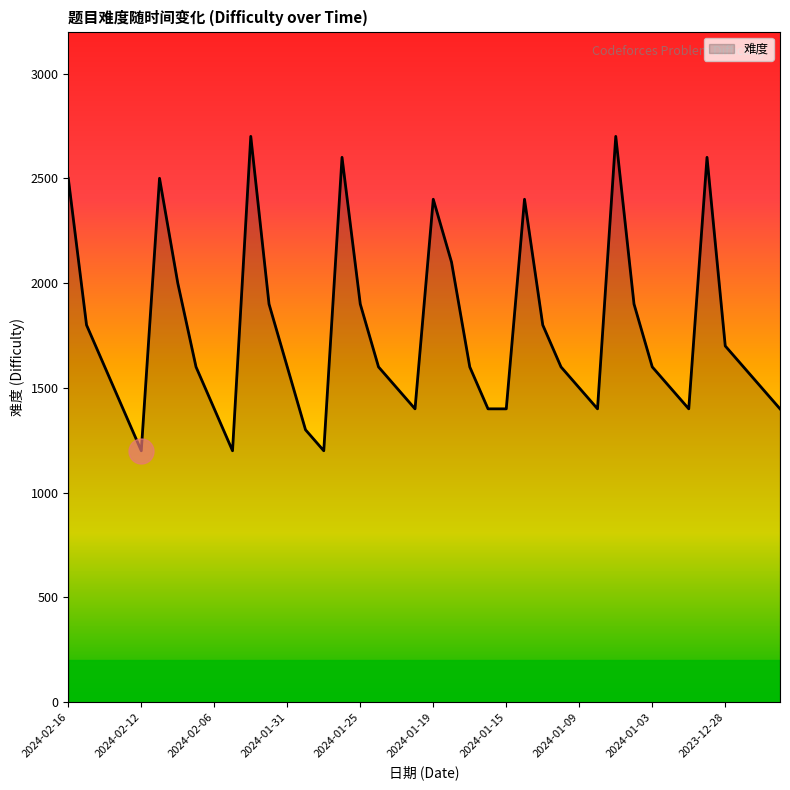

What is the difference between the maximum and minimum values?

1500